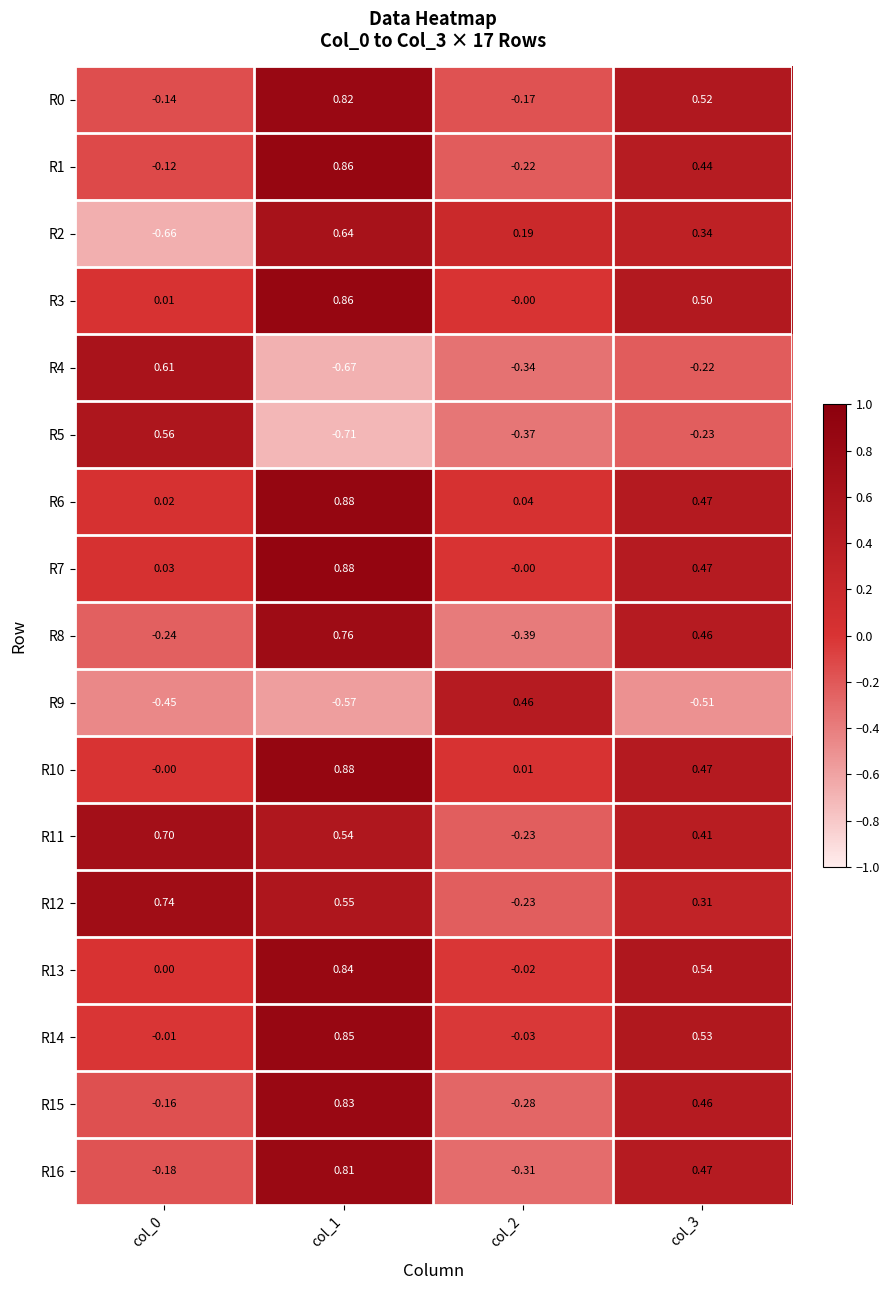

At how many categories does at least one series exceed 0?

4